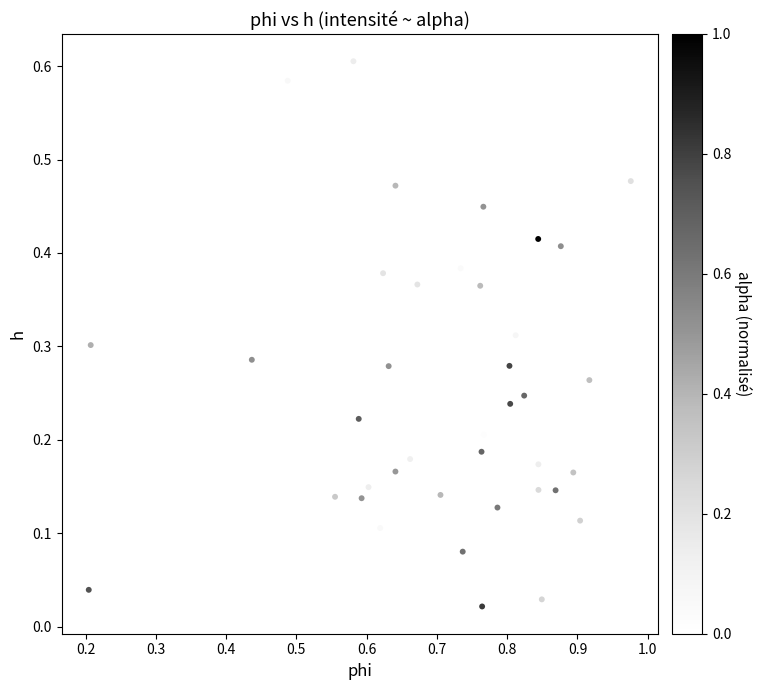

What is the range of X values (max minus min)?

0.8